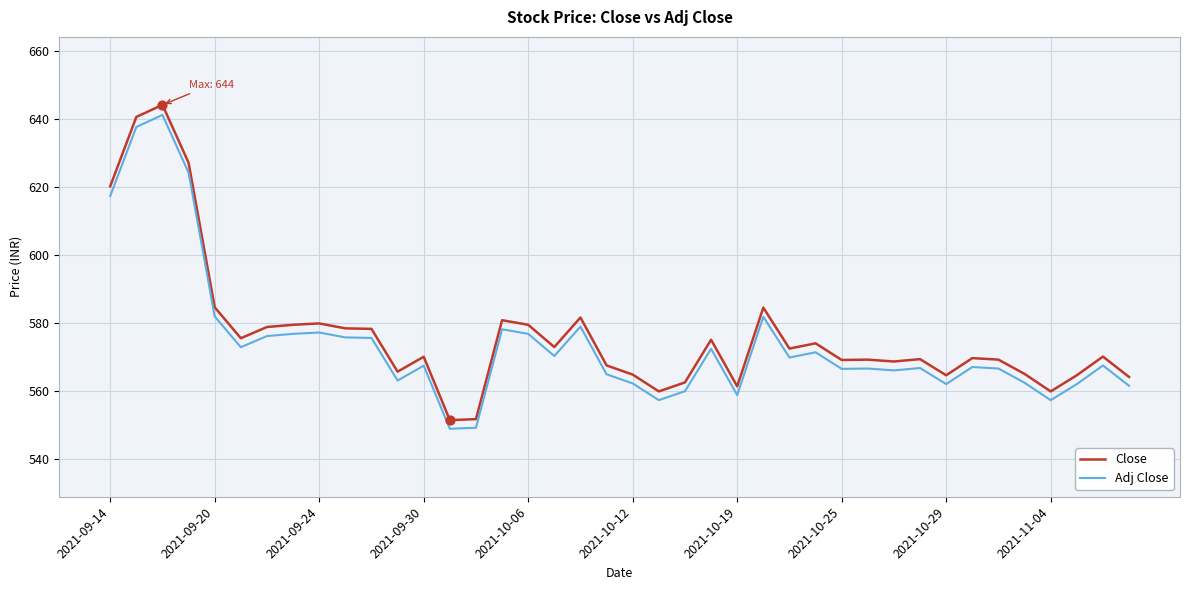

What is the greatest value displayed?

644.0